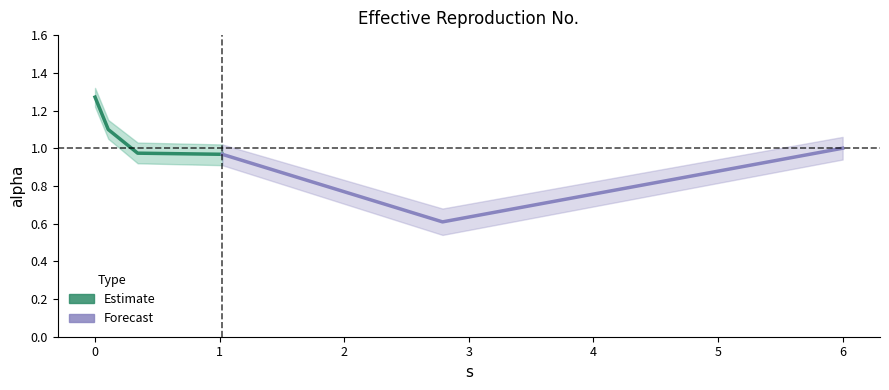

True or false: alpha_upper has a value of 1.1 at 5.999419477847782.

True